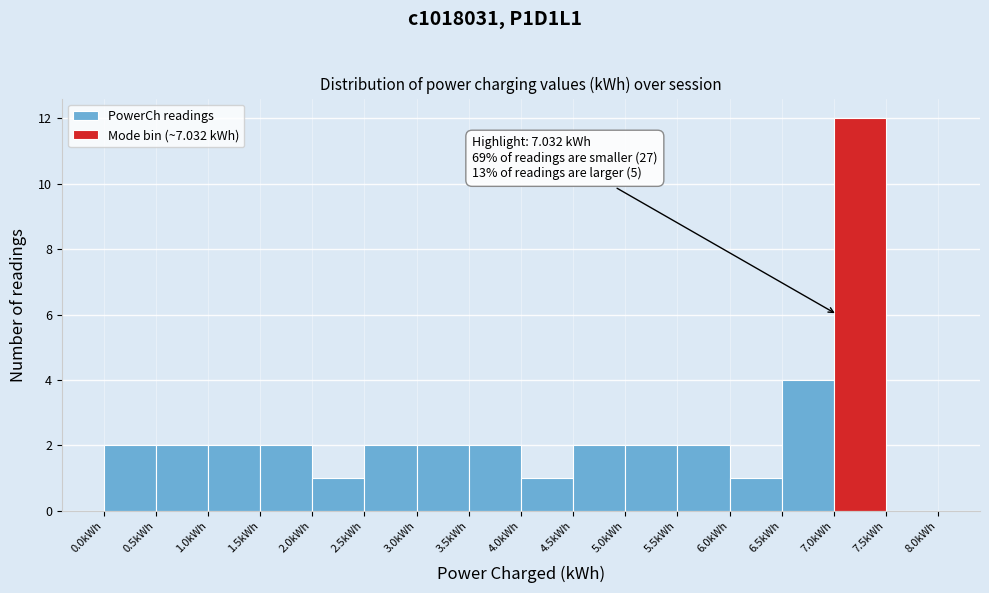

Which range on the x-axis has the tallest bar?

7.0 to 7.5